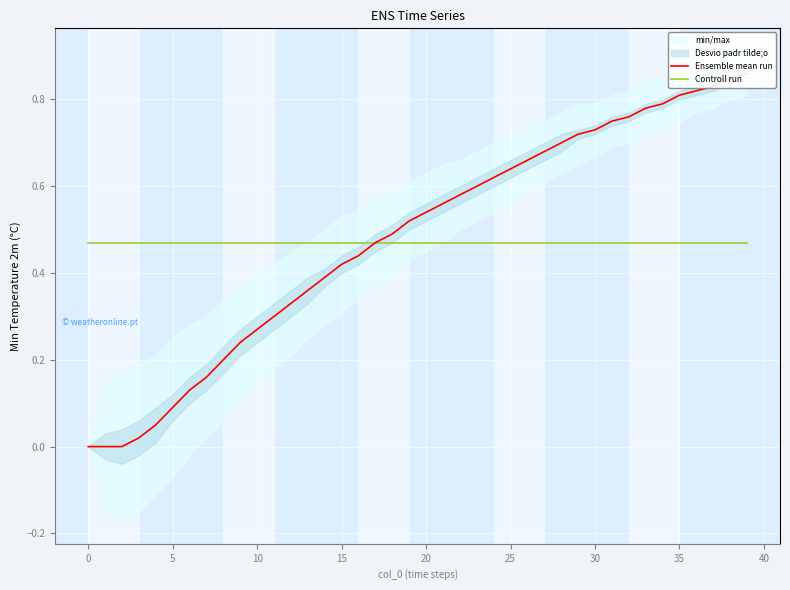

True or false: Ensemble mean run and Controll run intersect in this chart.

True